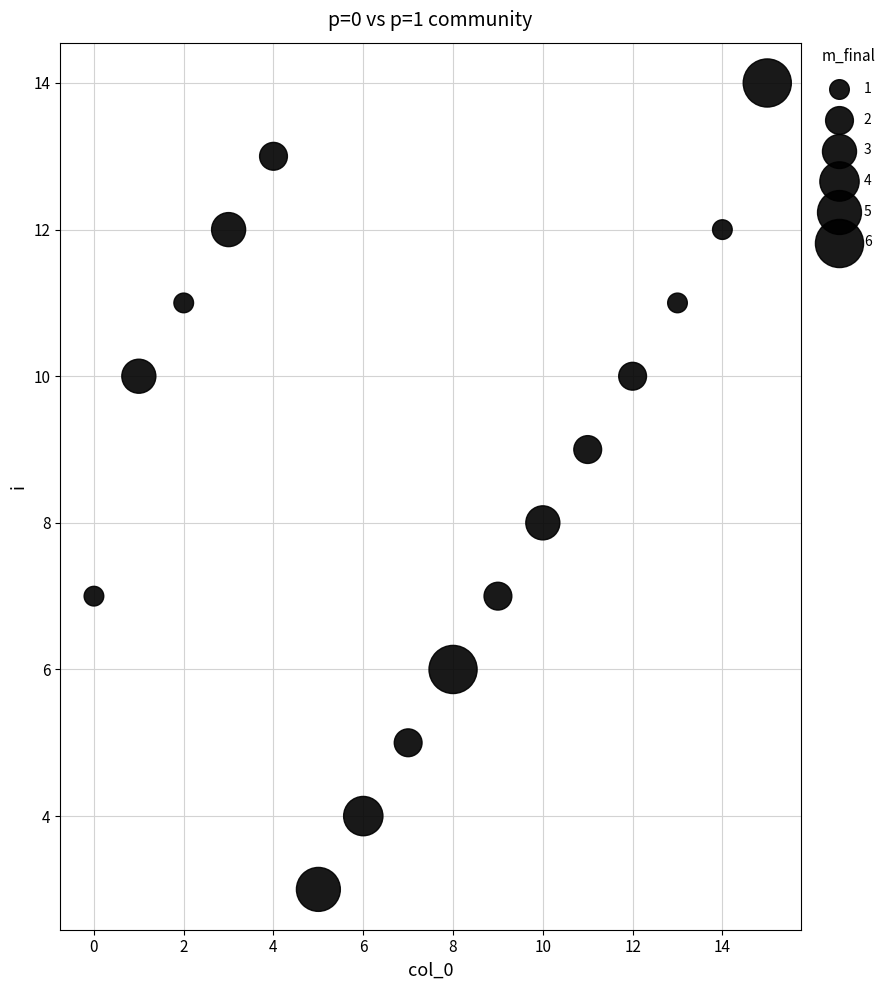

What is the range of Y values (max minus min)?

11